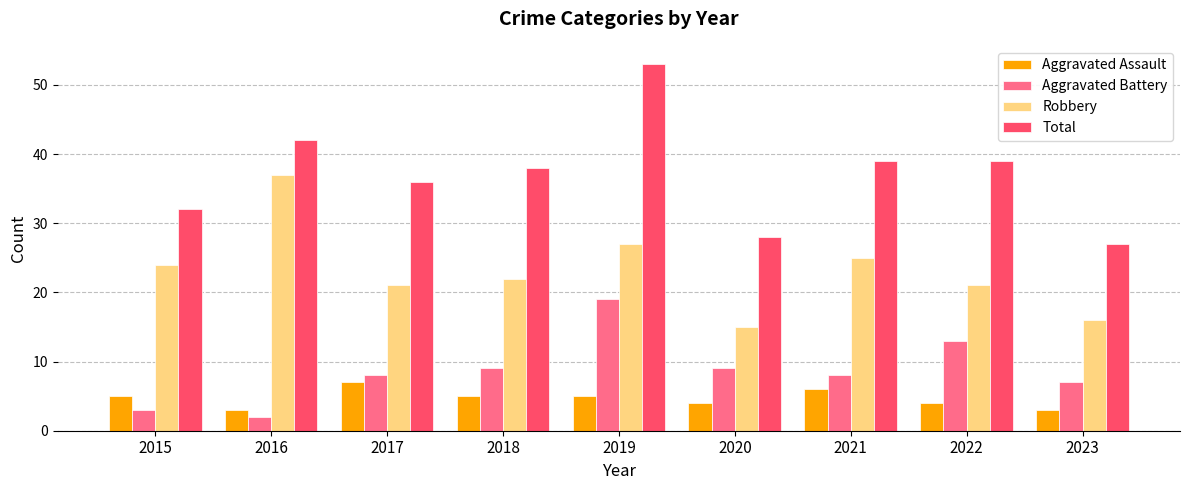

What is the highest value of the Robbery series?

37